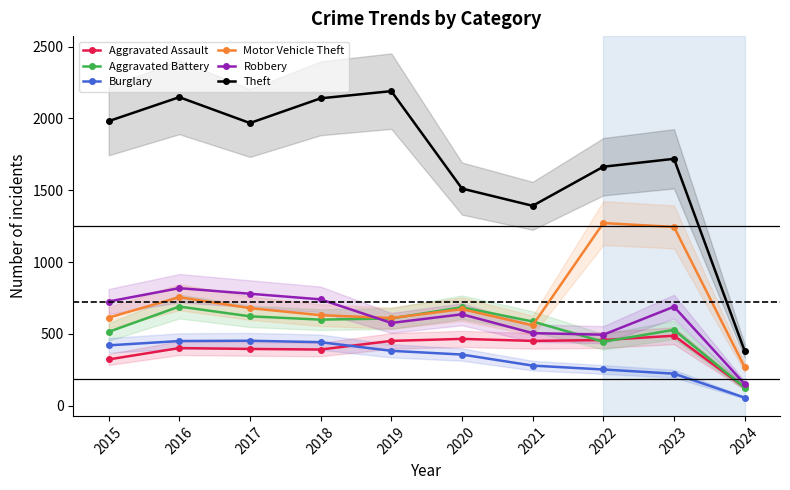

True or false: Burglary and Motor Vehicle Theft cross at least once.

False